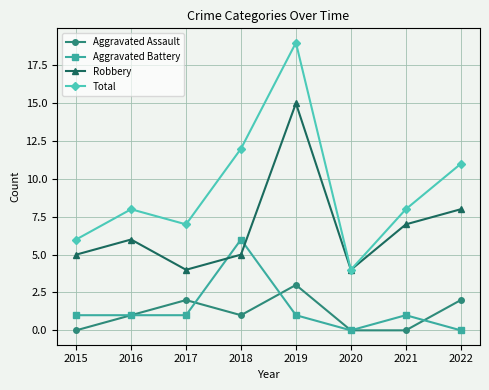

True or false: Robbery has more than 0 points higher than both neighbors.

True